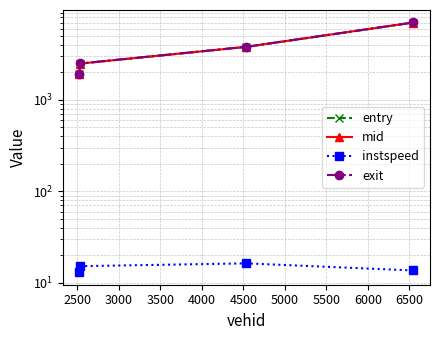

Reading right to left, list all the values displayed in this chart.

entry: 7041.0	3810.7	2499.2	1910.8
mid: 7046.6	3815.1	2504.0	1916.4
instspeed: 13.6	16.3	15.2	13.0
exit: 7052.4	3819.8	2510.9	1923.9